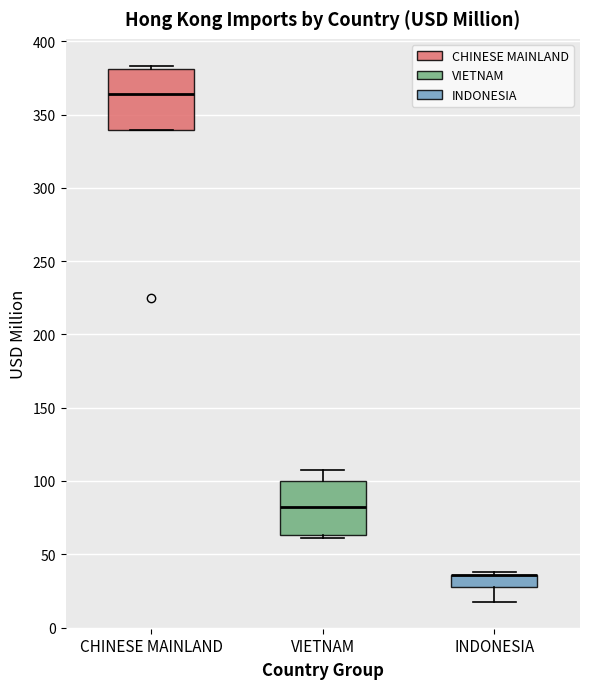

Reading left to right, transcribe this box plot: for each box, give where its median line is, the range the box spans, and where its two whiskers end, as read against the y-axis. The values are not printed on the chart, so give them approximately, as read against the axis.

CHINESE MAINLAND: median 365, box 340 to 380, whiskers 340 to 385
VIETNAM: median 80, box 65 to 100, whiskers 60 to 105
INDONESIA: median 35 (drawn on the box's upper edge), box 30 to 35, whiskers 15 to 40